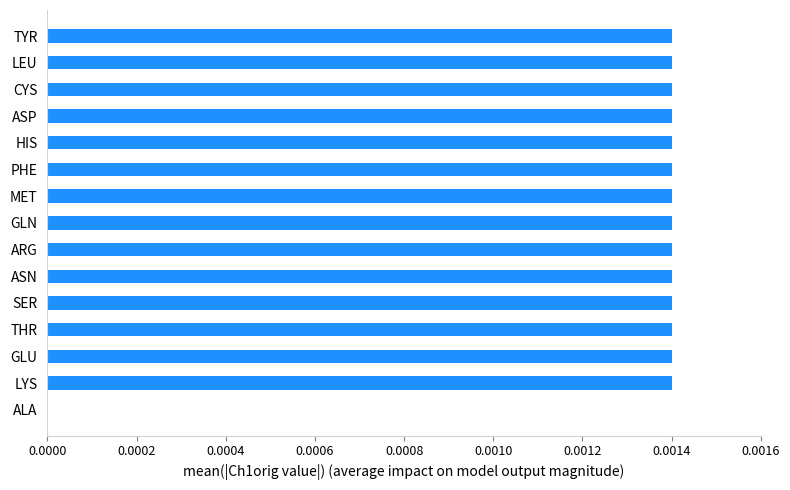

True or false: the data shows 0.0 at LYS.

True